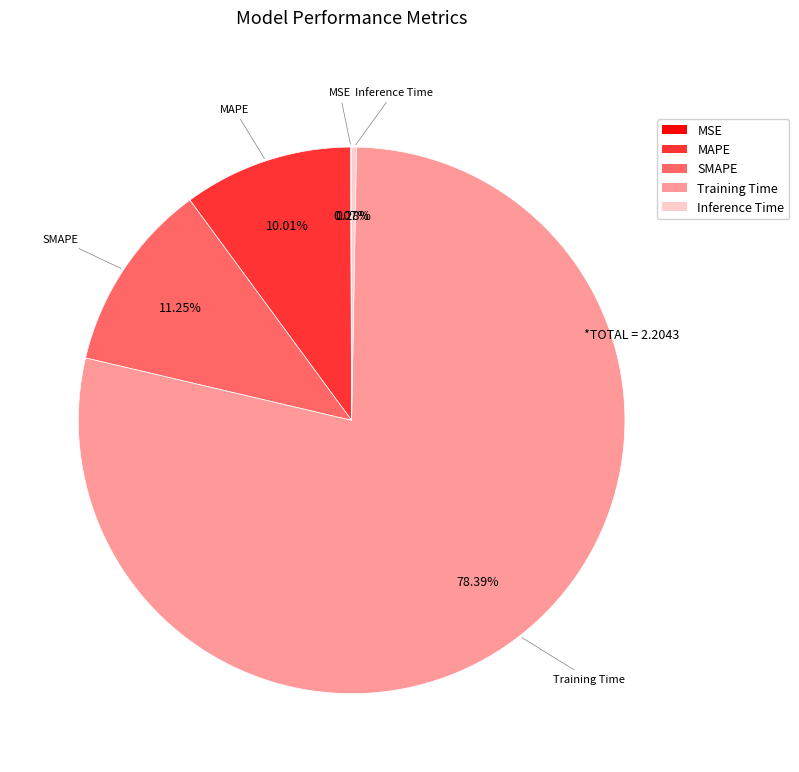

The Inference Time slice represents 0% of the pie. True or false?

True